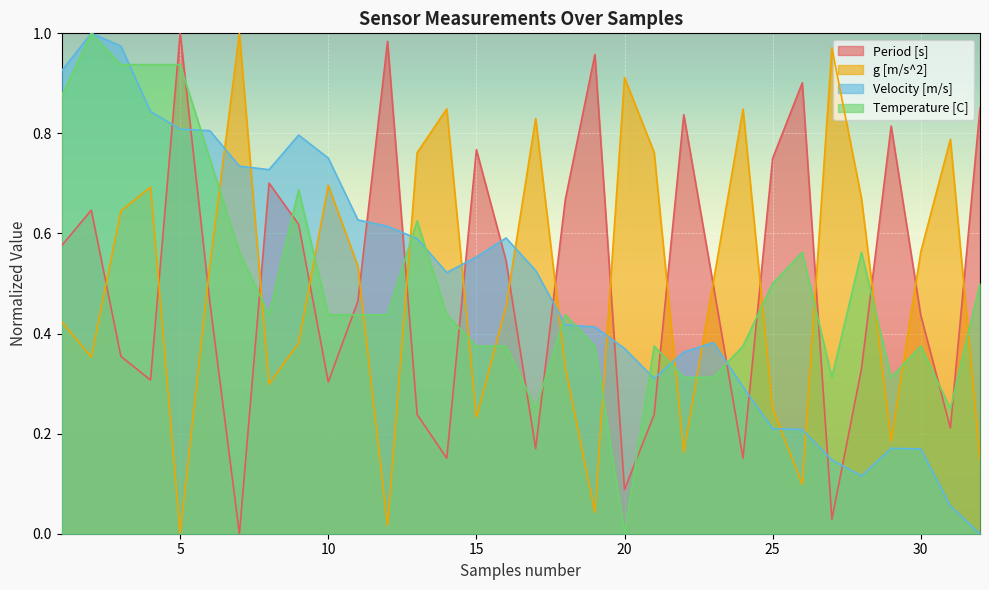

Which category has the lowest value across all series?

7